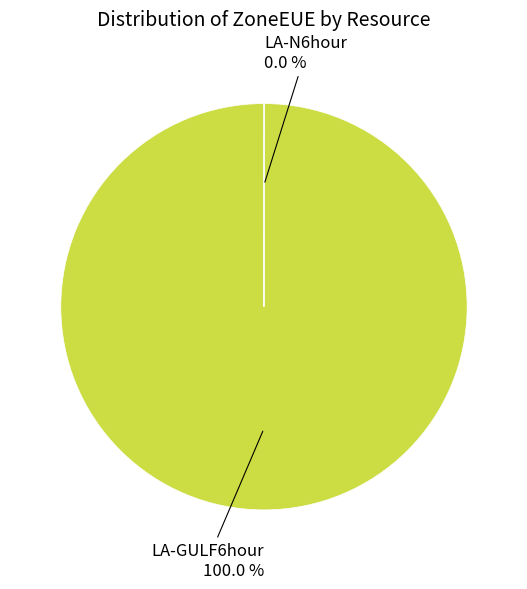

Is there a majority slice in this chart?

Yes